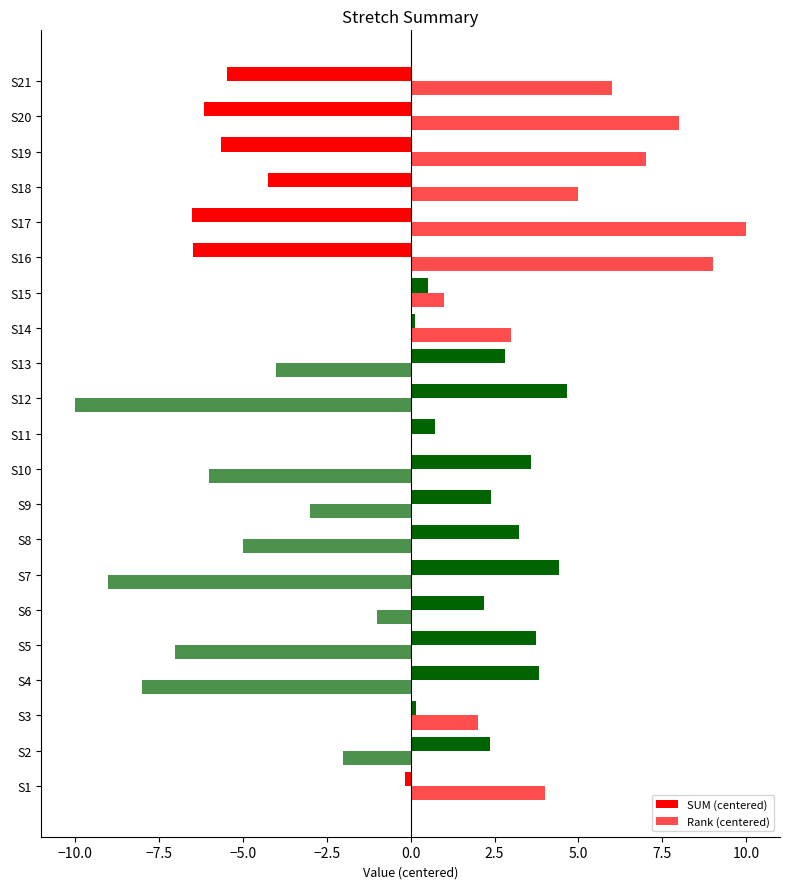

At how many categories does at least one series exceed -1?

21